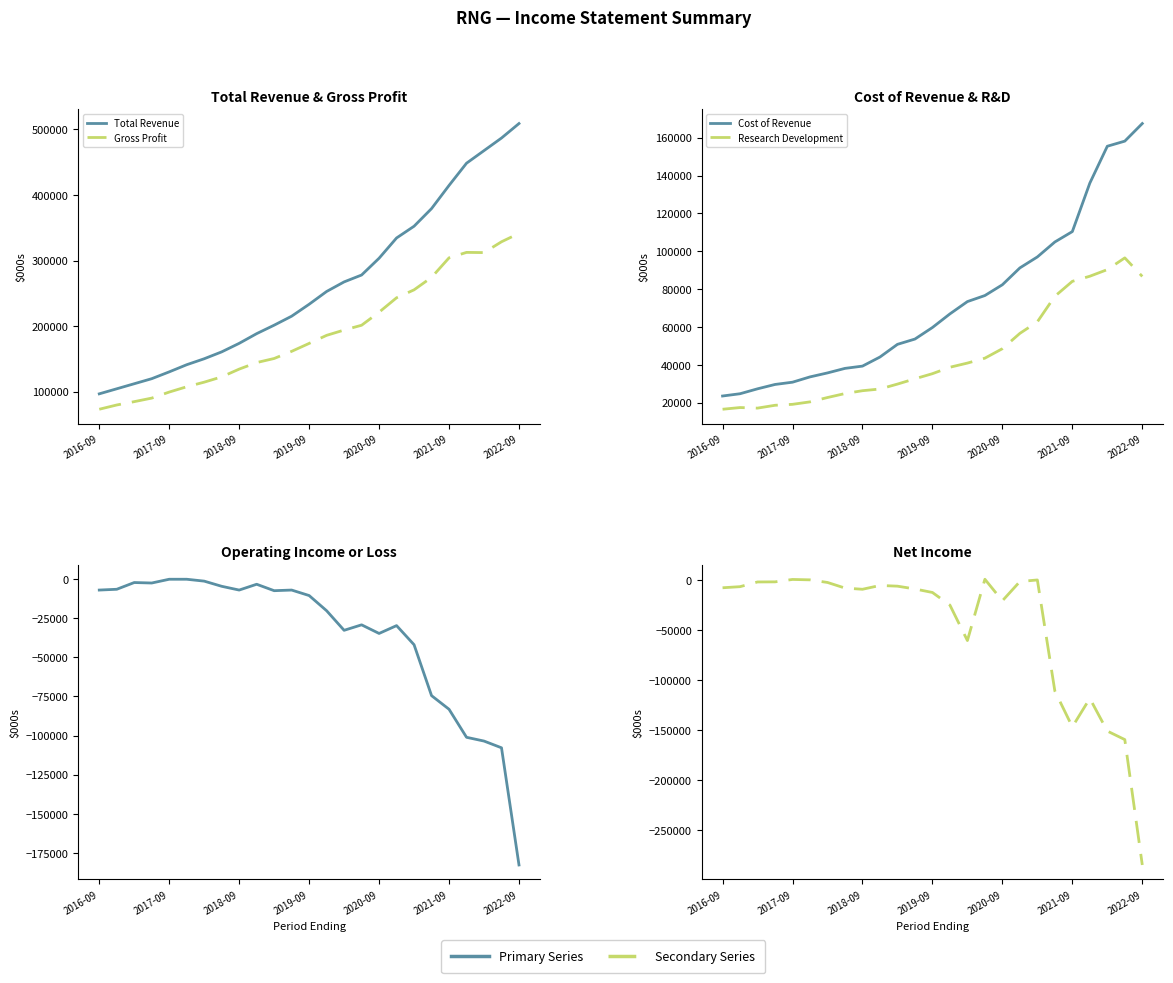

Which series has the widest spread of values?

Total Revenue